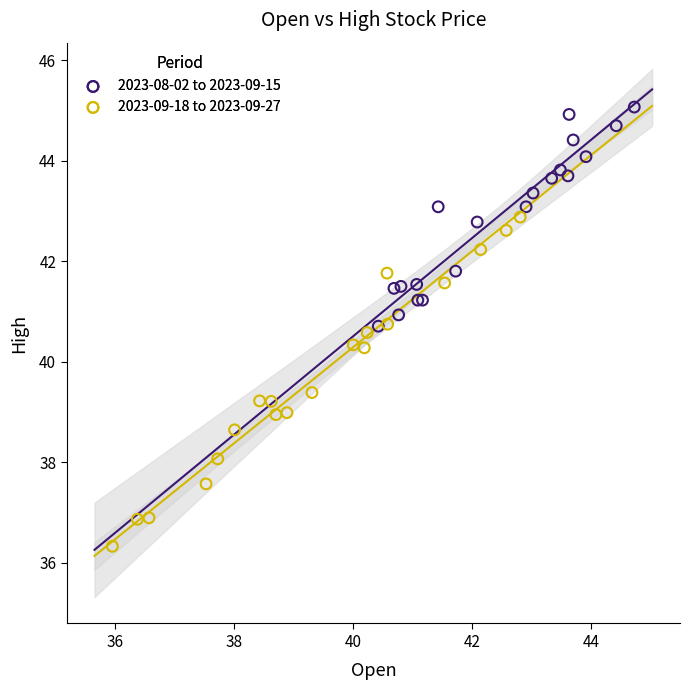

Which series contains the lowest Y value?

2023-09-18 to 2023-09-27